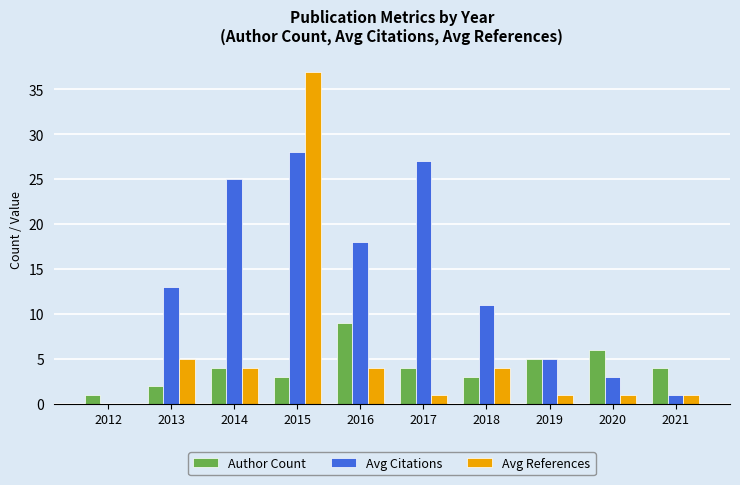

How many Author Count values are between 3 and 5?

6